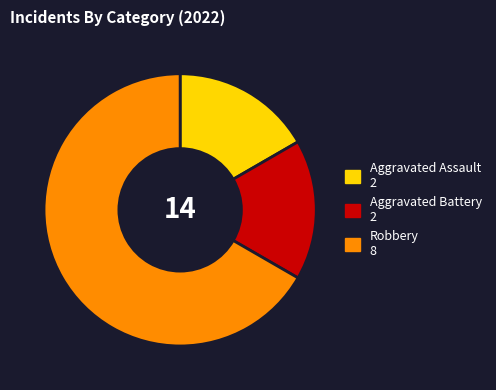

The Aggravated Battery slice represents 5% of the pie. True or false?

False